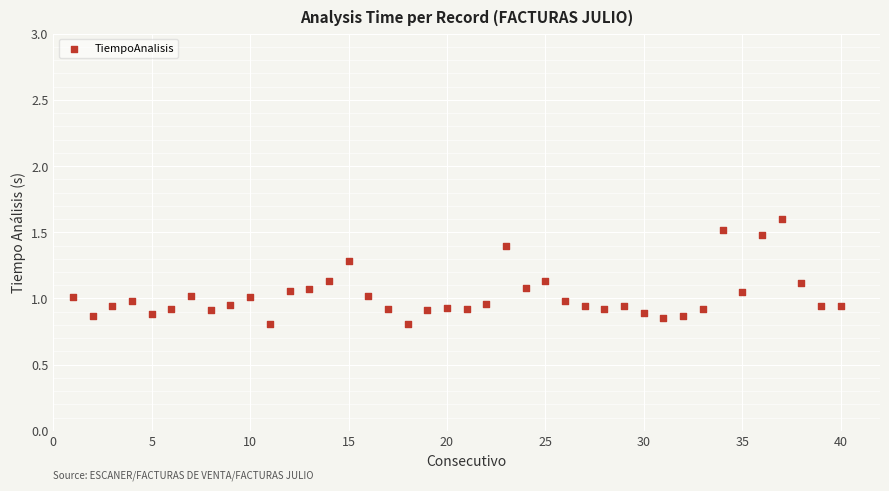

What is the range of X values (max minus min)?

39.0